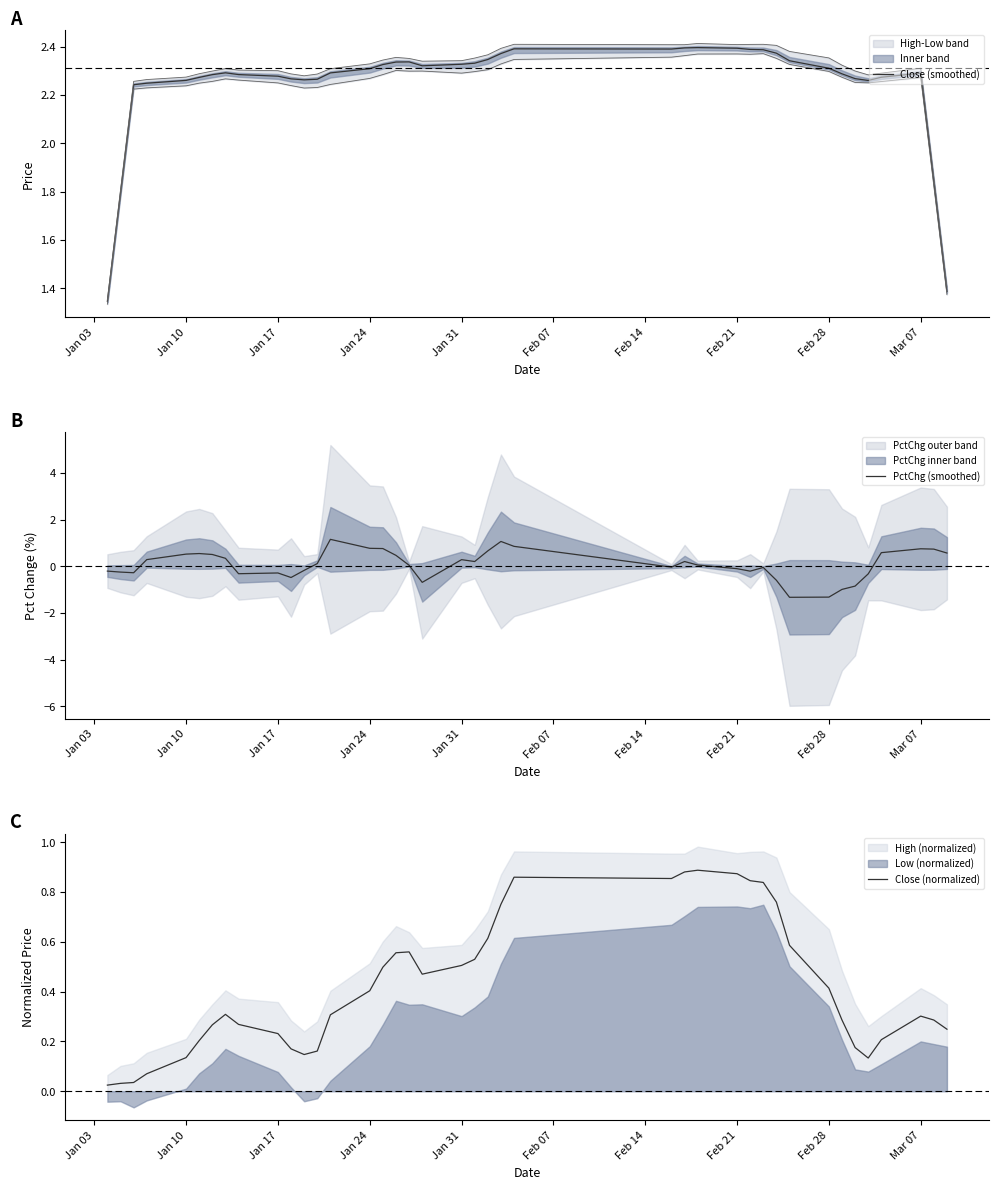

The value of Close (smoothed) at Jan 31 is 0.6. True or false?

False